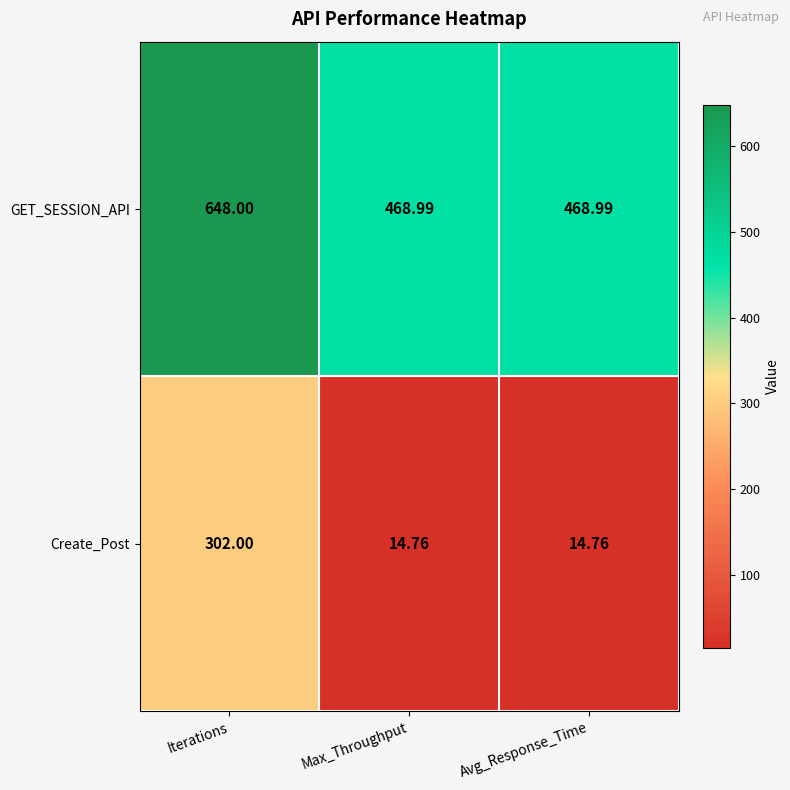

List the series in order of their overall mean, lowest first.

Create_Post, GET_SESSION_API